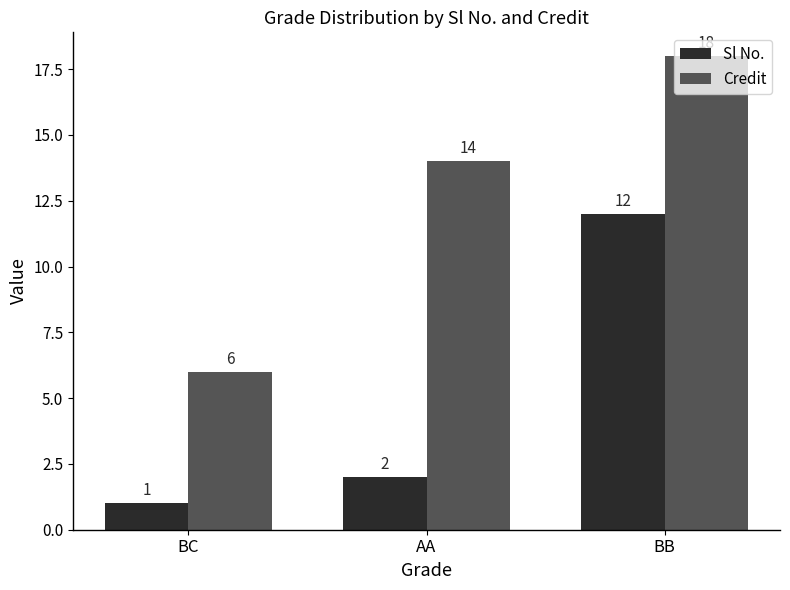

What are all the series names shown in the legend?

Sl No., Credit